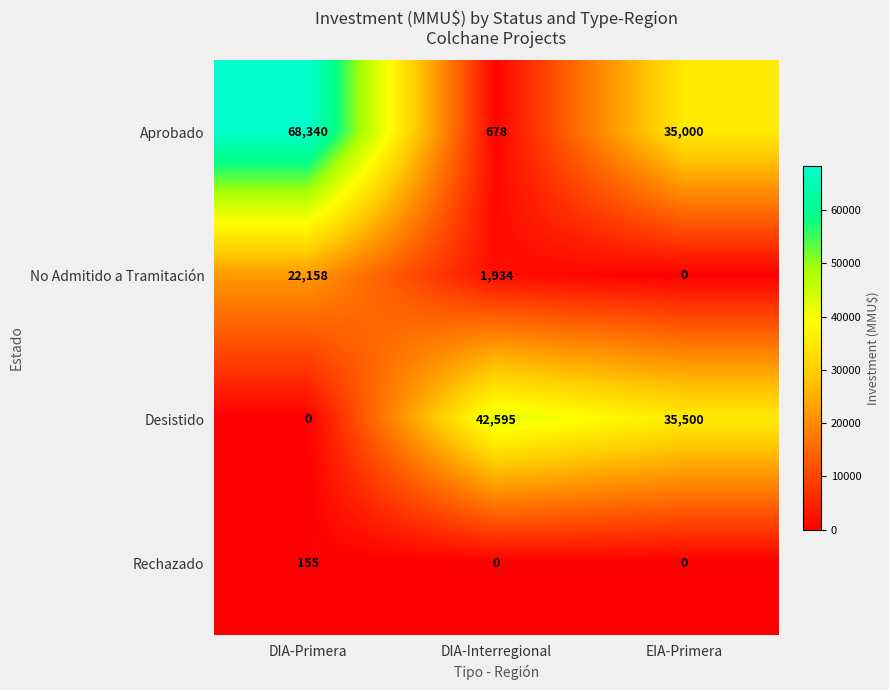

List the series in order of their peak value, highest first.

Aprobado, Desistido, No Admitido a Tramitación, Rechazado